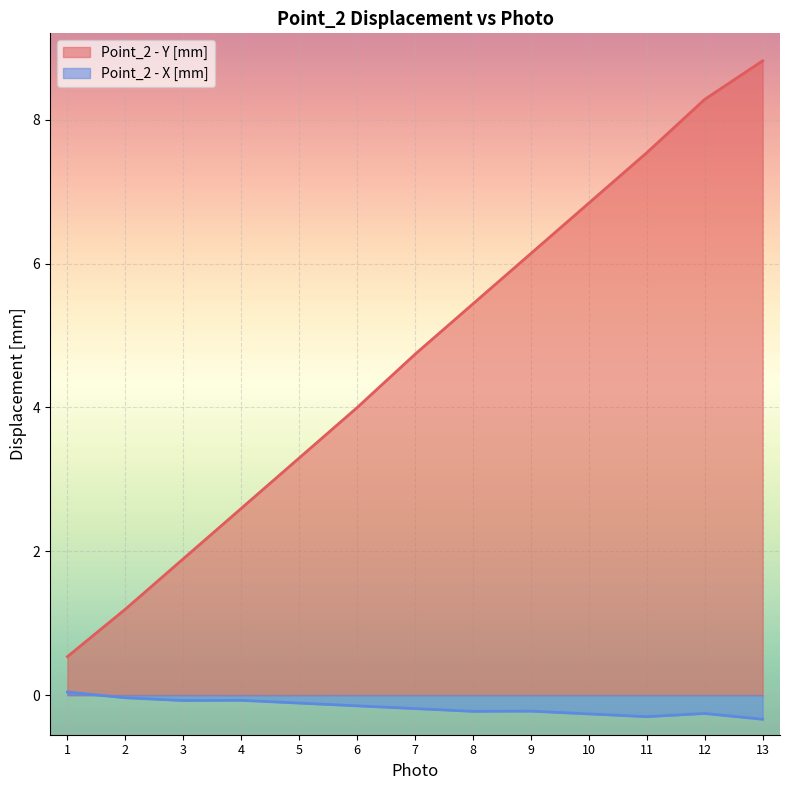

How many lines are shown in the chart?

2